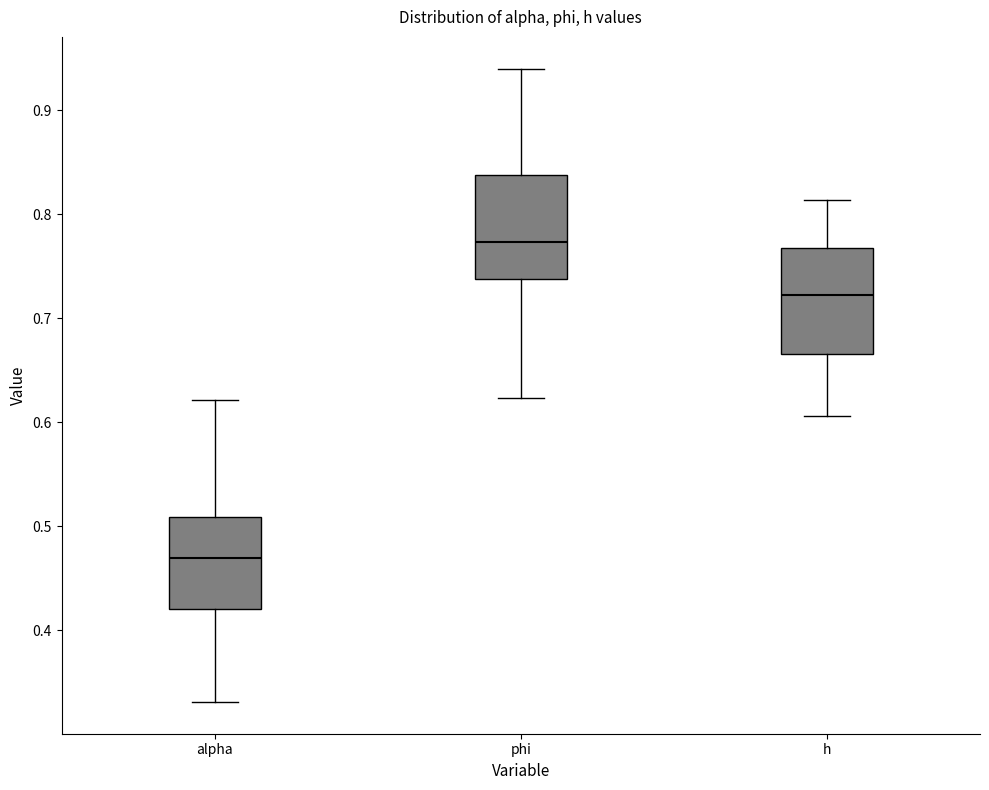

Which box has the highest median line?

phi